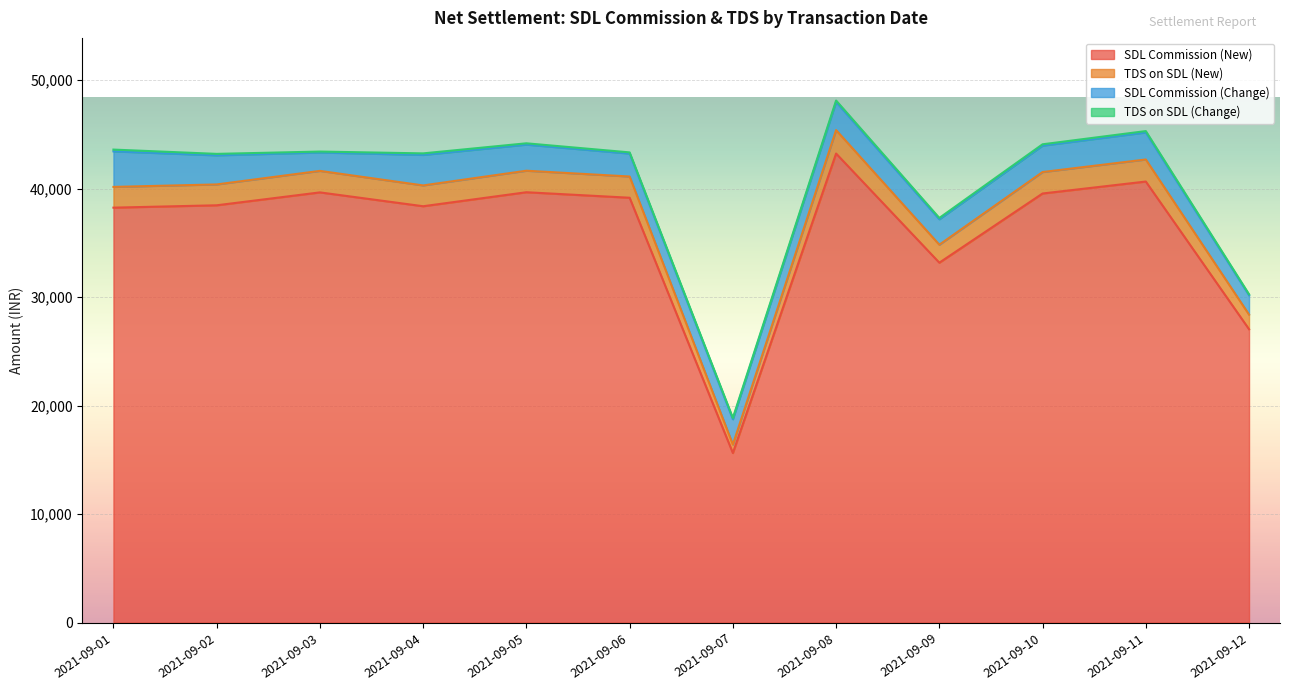

Which category has the highest value in the SDL Commission (New) series?

2021-09-08